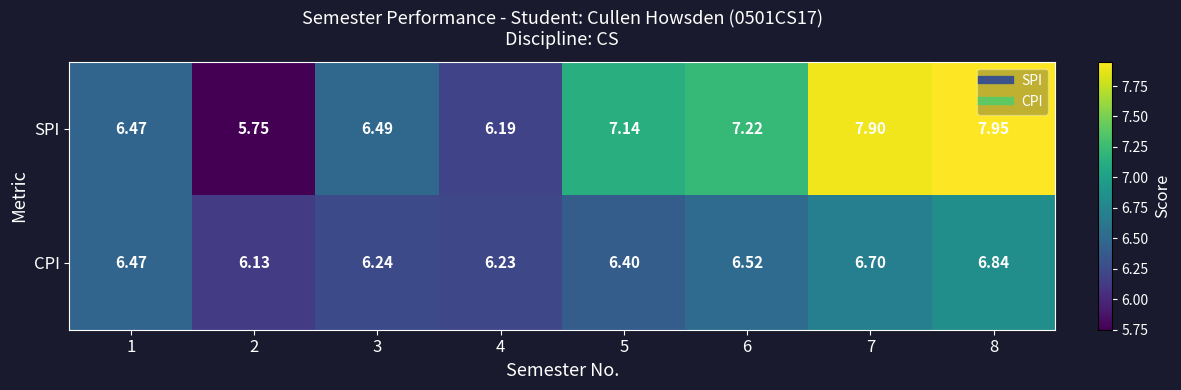

Is the value of CPI at 3 greater than the value of SPI at 7?

No